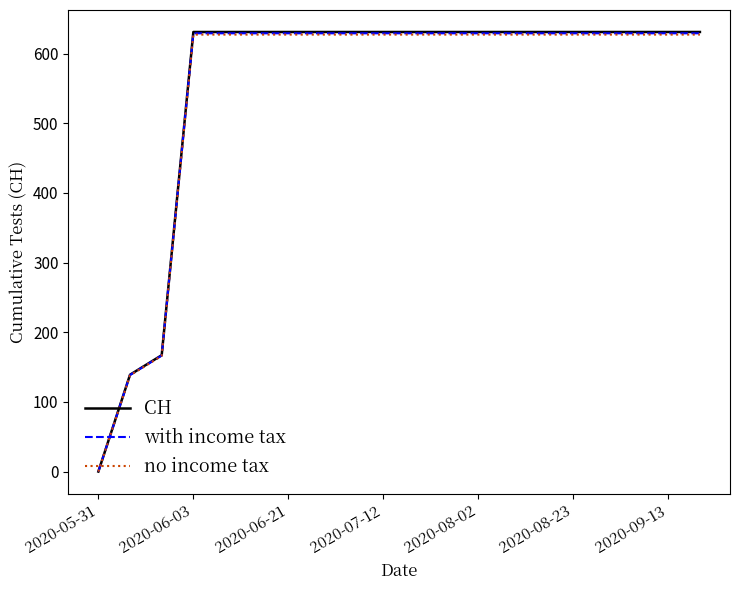

What is the highest value of the CH series?

631.0